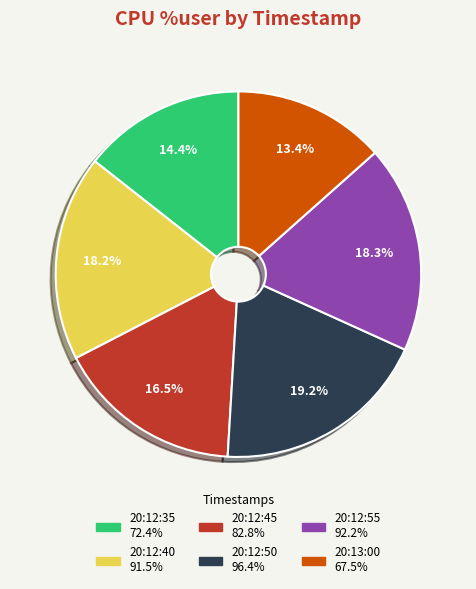

Is the sum of 20:12:55 and 20:12:40 greater than half?

No